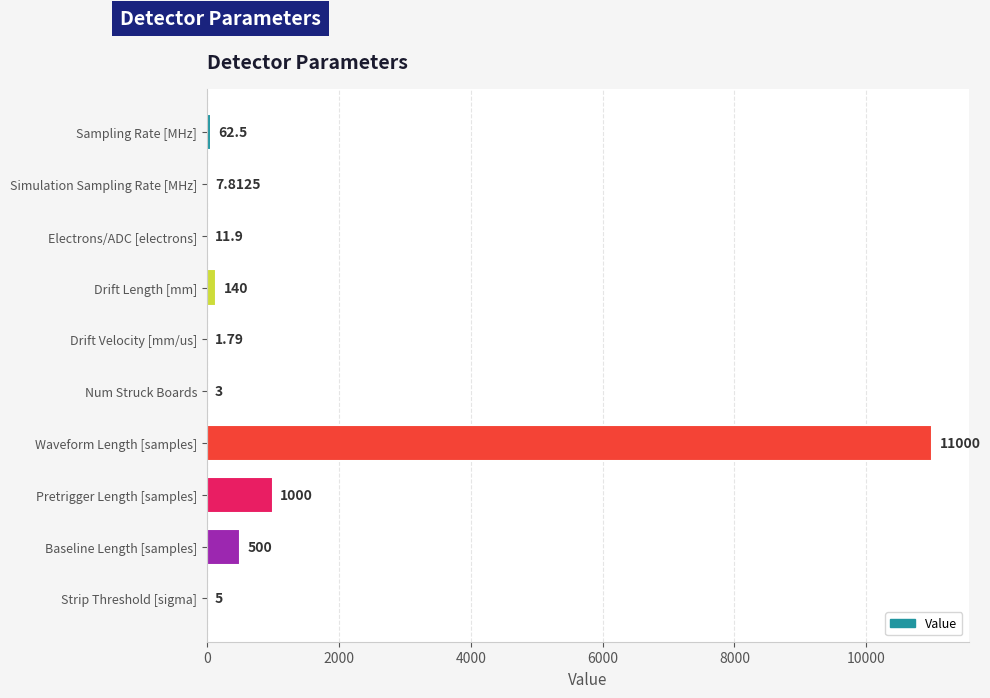

Which has a higher value, Strip Threshold [sigma] or Simulation Sampling Rate [MHz]?

Simulation Sampling Rate [MHz]